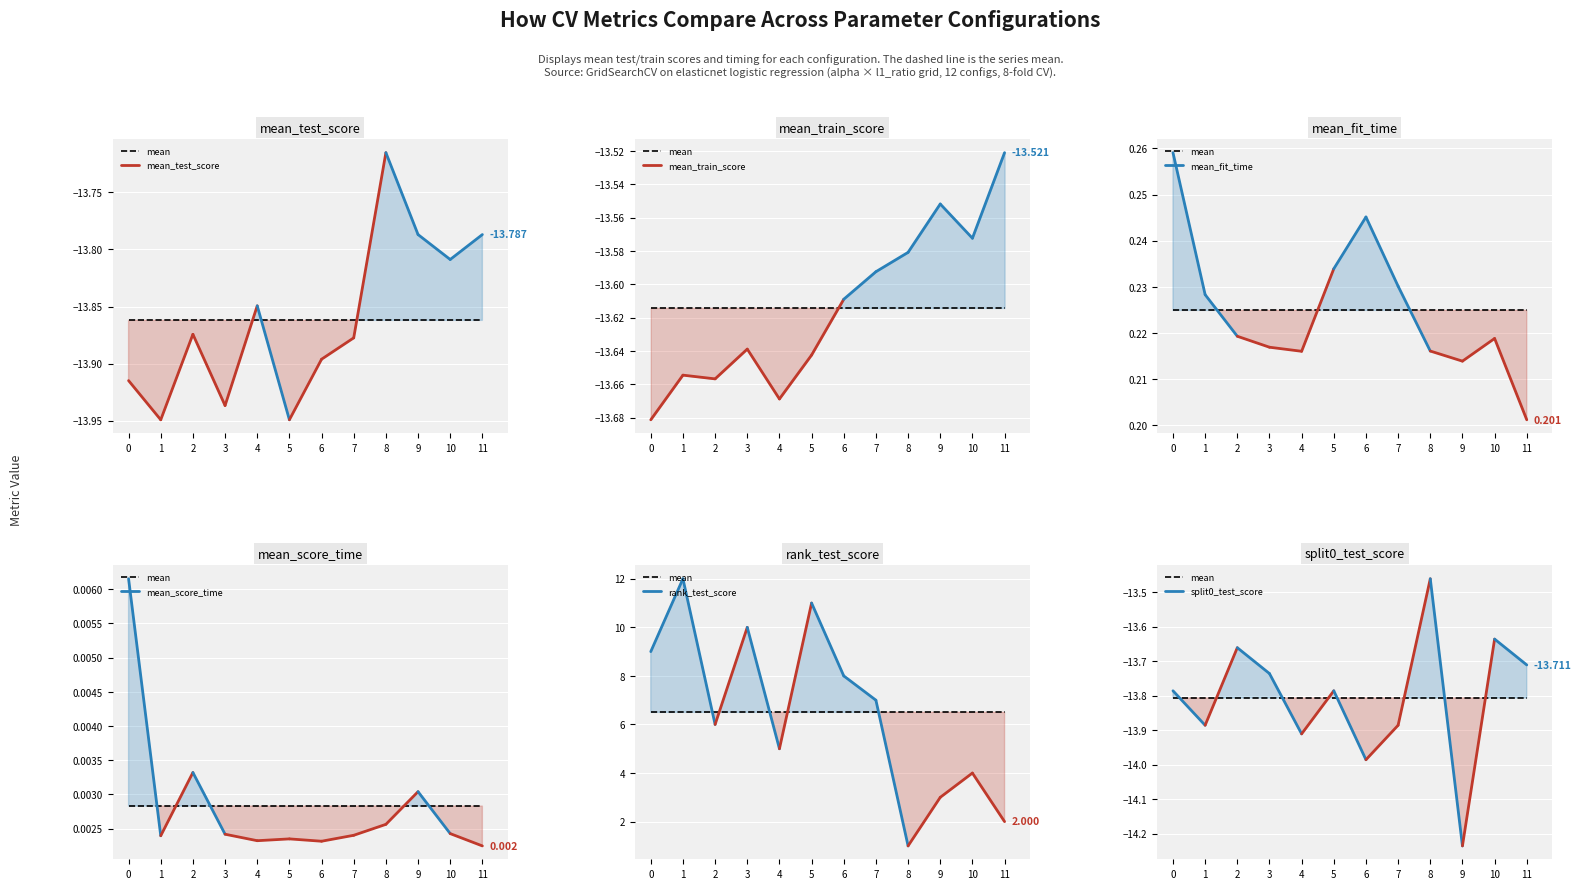

What are all the series names shown in the legend?

mean_test_score, mean_train_score, mean_fit_time, mean_score_time, rank_test_score, split0_test_score